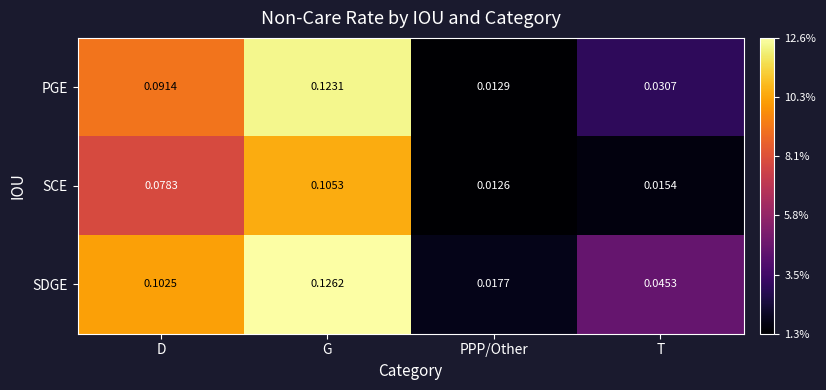

Which category has the lowest value in the SCE series?

PPP/Other